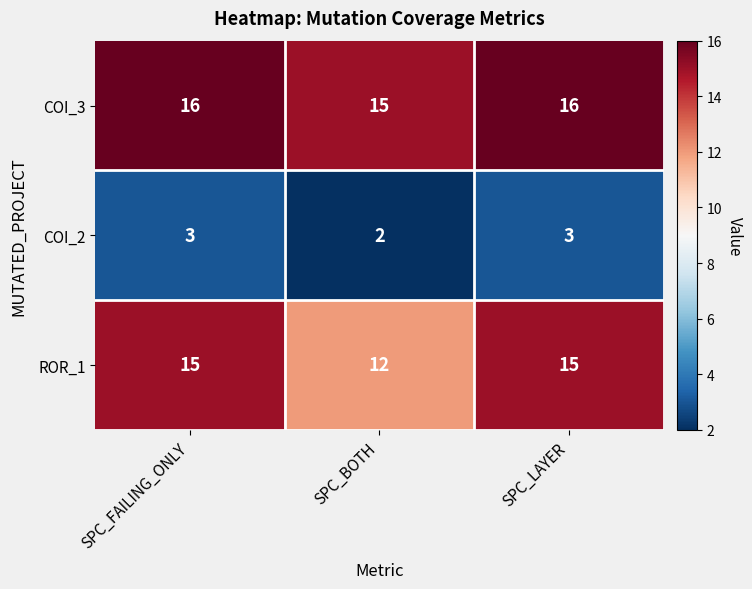

Reading left to right, list all the values displayed in this chart.

COI_3: SPC_FAILING_ONLY=16	SPC_BOTH=15	SPC_LAYER=16
COI_2: SPC_FAILING_ONLY=3	SPC_BOTH=2	SPC_LAYER=3
ROR_1: SPC_FAILING_ONLY=15	SPC_BOTH=12	SPC_LAYER=15